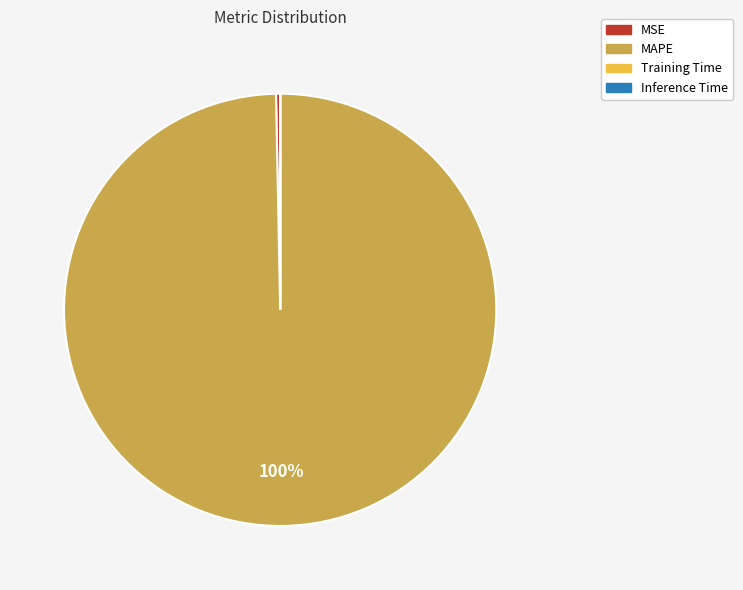

To the nearest percent, what is the difference between the largest and smallest slice percentages?

100%